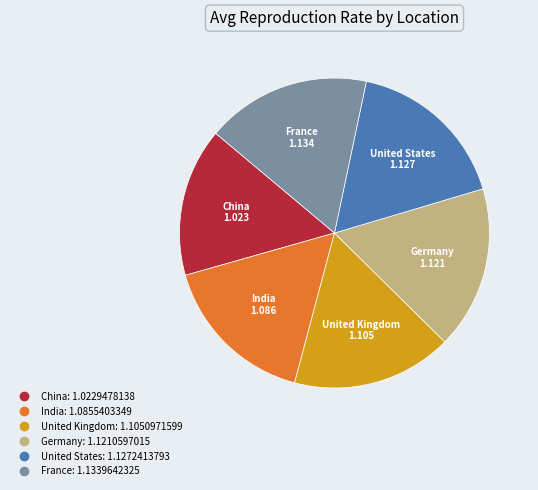

Does any single category account for the majority?

No